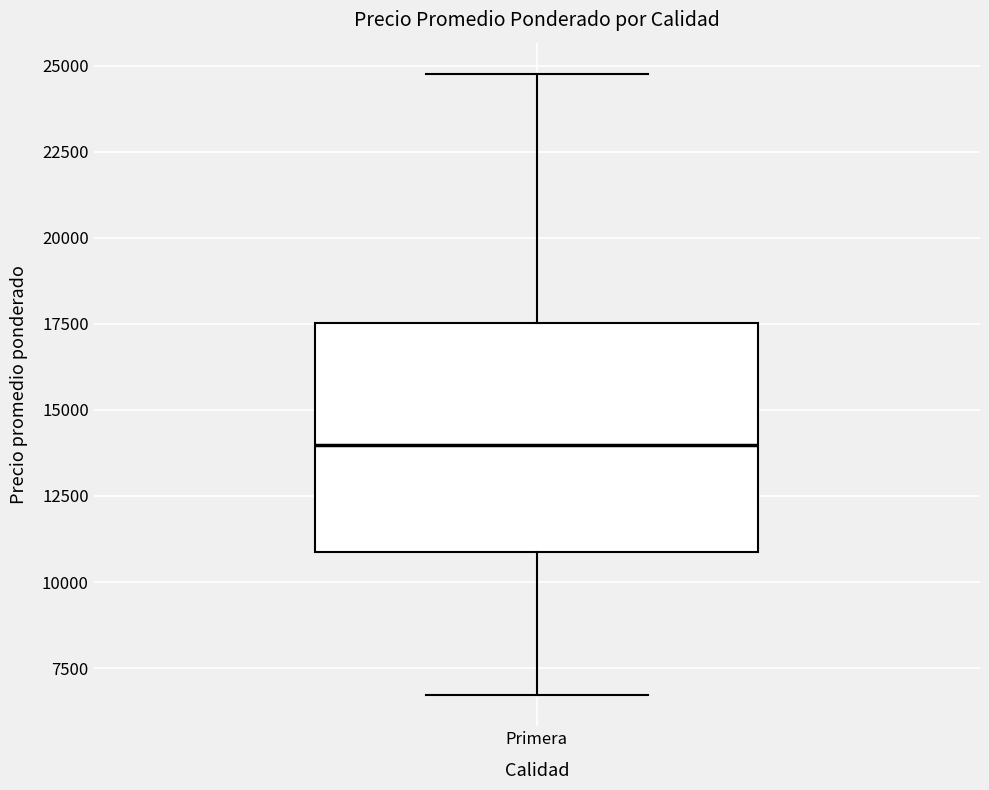

Transcribe this box plot: give where the median line is, the range the box spans, and where the two whiskers end, as read against the y-axis. The values are not printed on the chart, so give them approximately, as read against the axis.

median 14000, box 11000 to 17500, whiskers 6500 to 25000